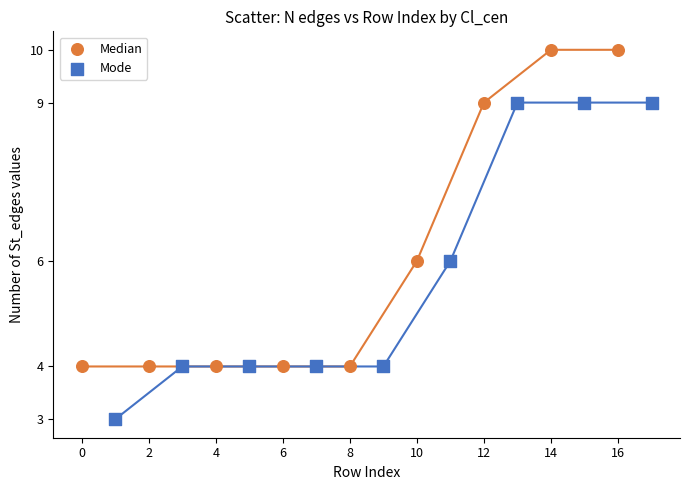

What are all the series names shown in the legend?

Median, Mode